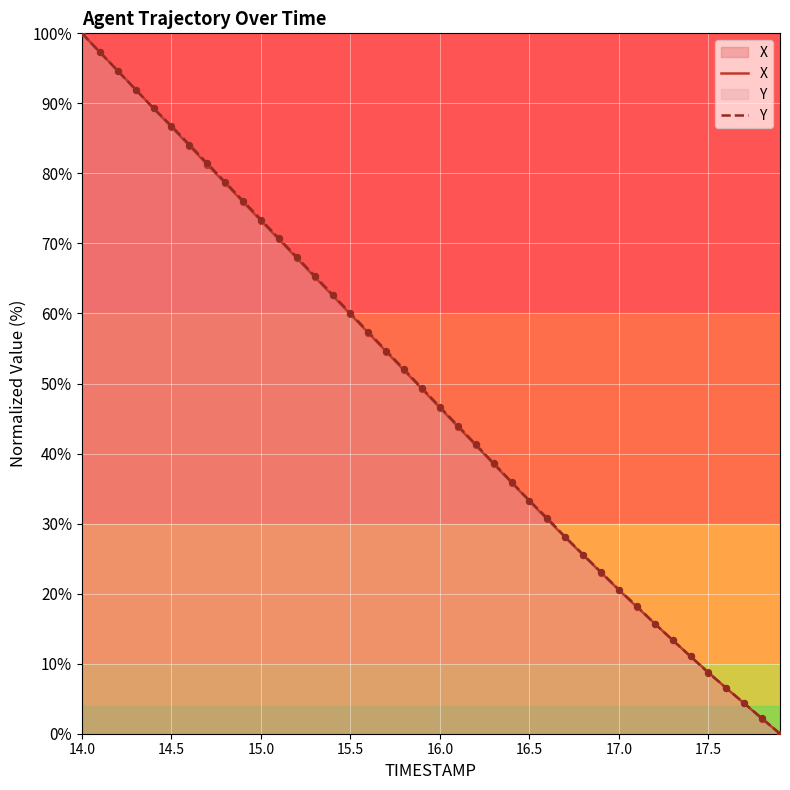

At which category is the sum across all series the highest?

14.0